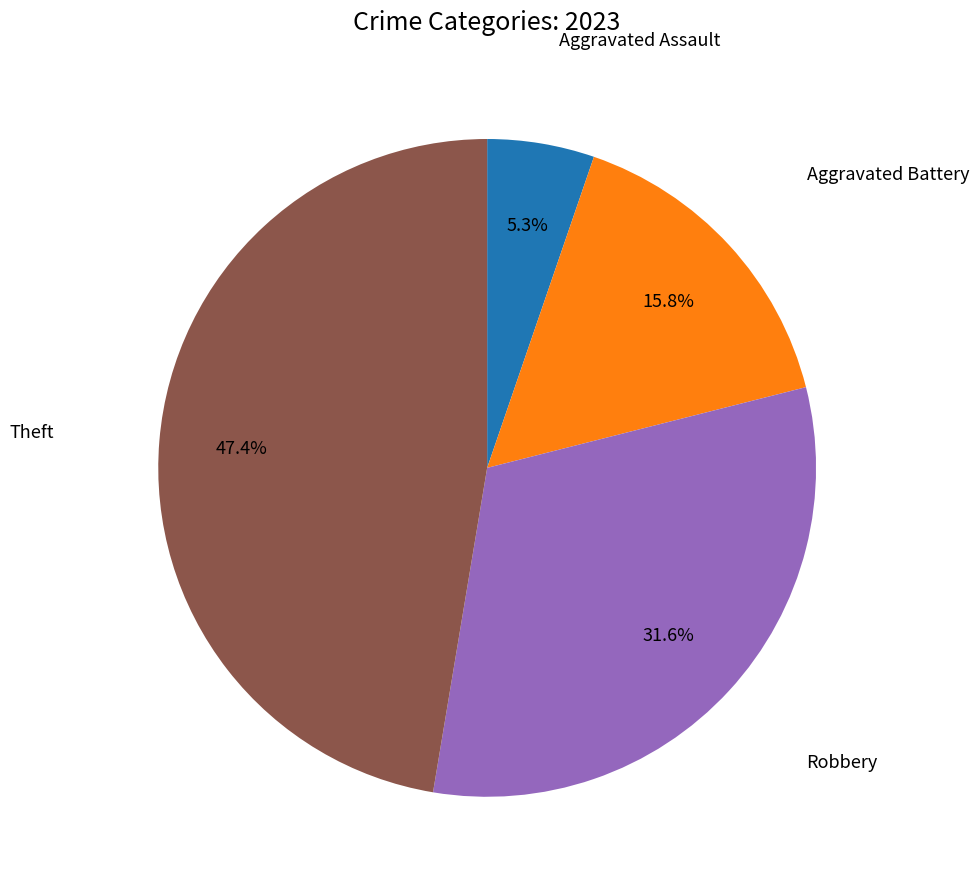

Does any single category account for the majority?

No